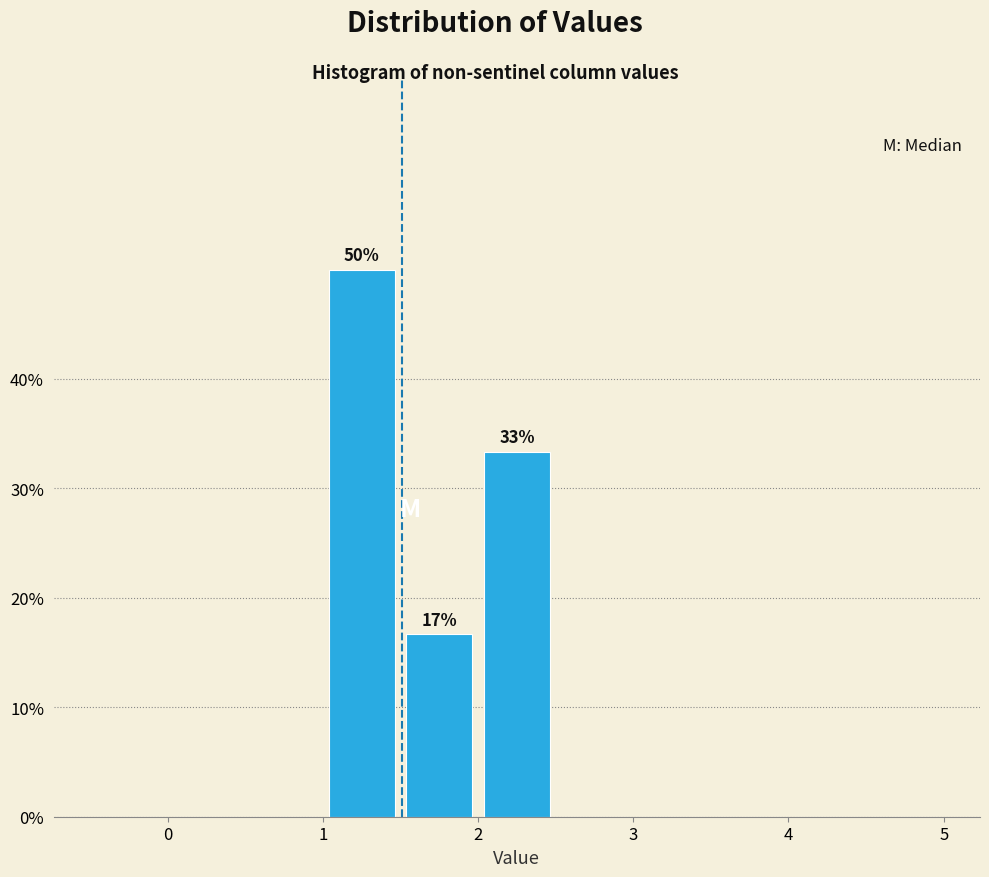

Over which range of the x-axis is the bar tallest?

1.0 to 1.5